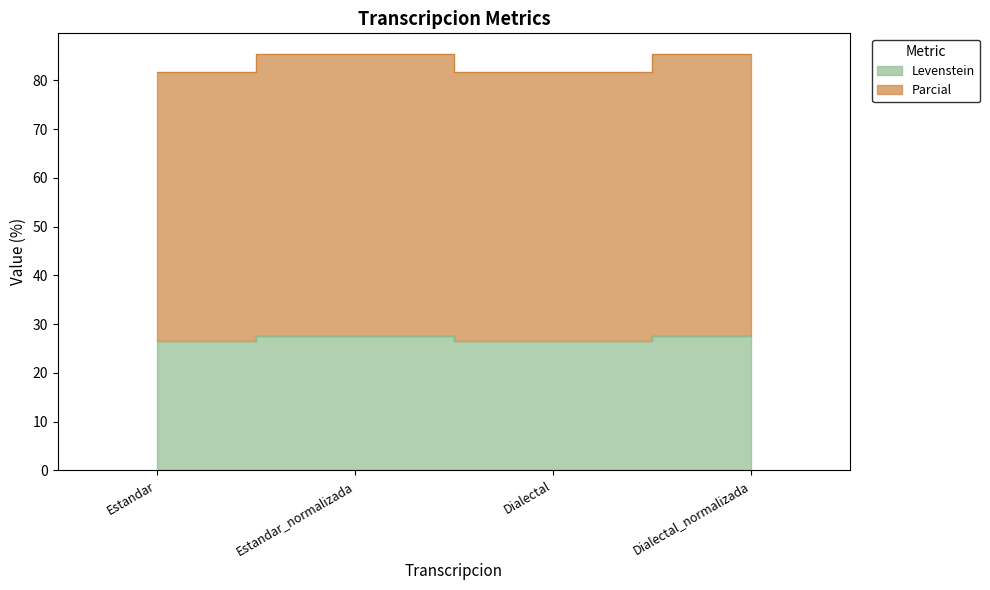

Reading left to right, what are all the values shown in this chart?

Levenstein: Estandar=26.5	Estandar_normalizada=27.6	Dialectal=26.5	Dialectal_normalizada=27.6
Parcial: Estandar=81.7	Estandar_normalizada=85.4	Dialectal=81.7	Dialectal_normalizada=85.4